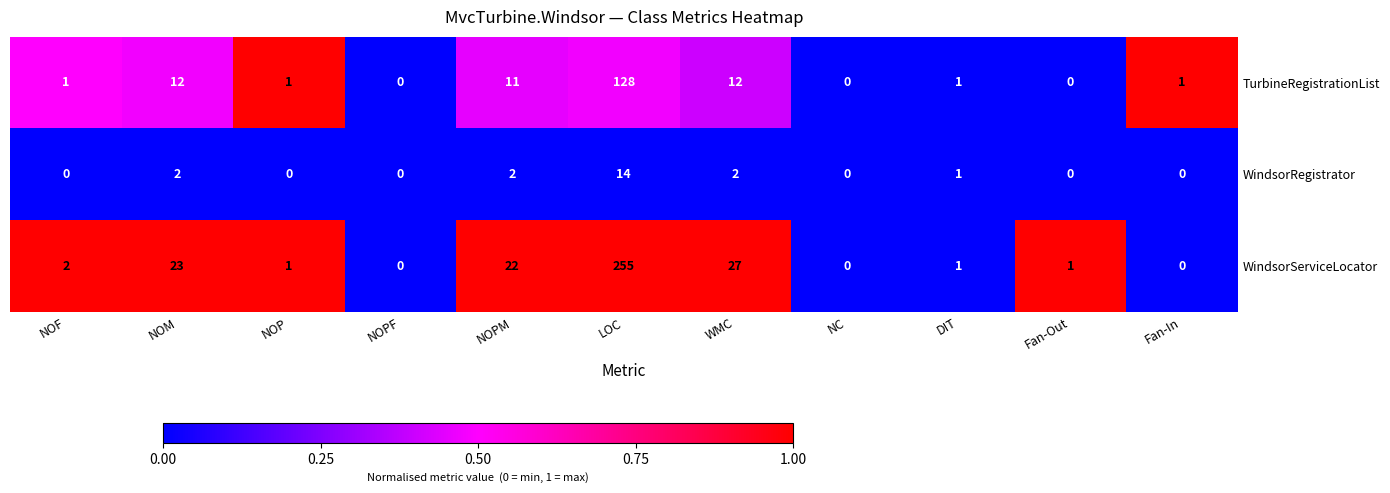

What is the difference between the maximum and minimum values in the TurbineRegistrationList series?

128